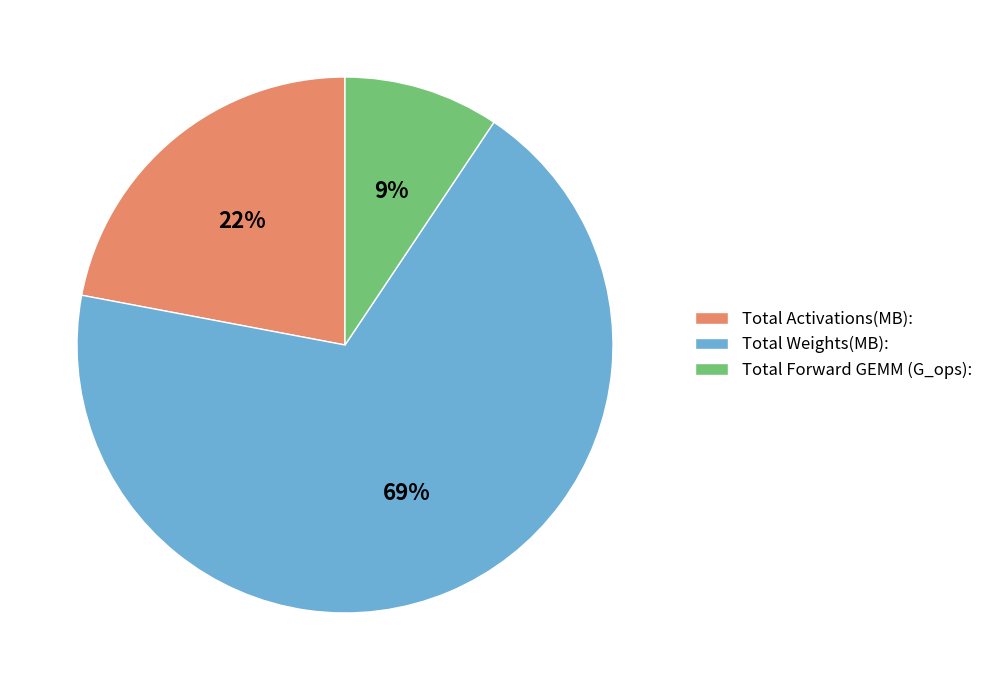

Combined, do Total Weights(MB): and Total Forward GEMM (G_ops): account for over 50%?

Yes